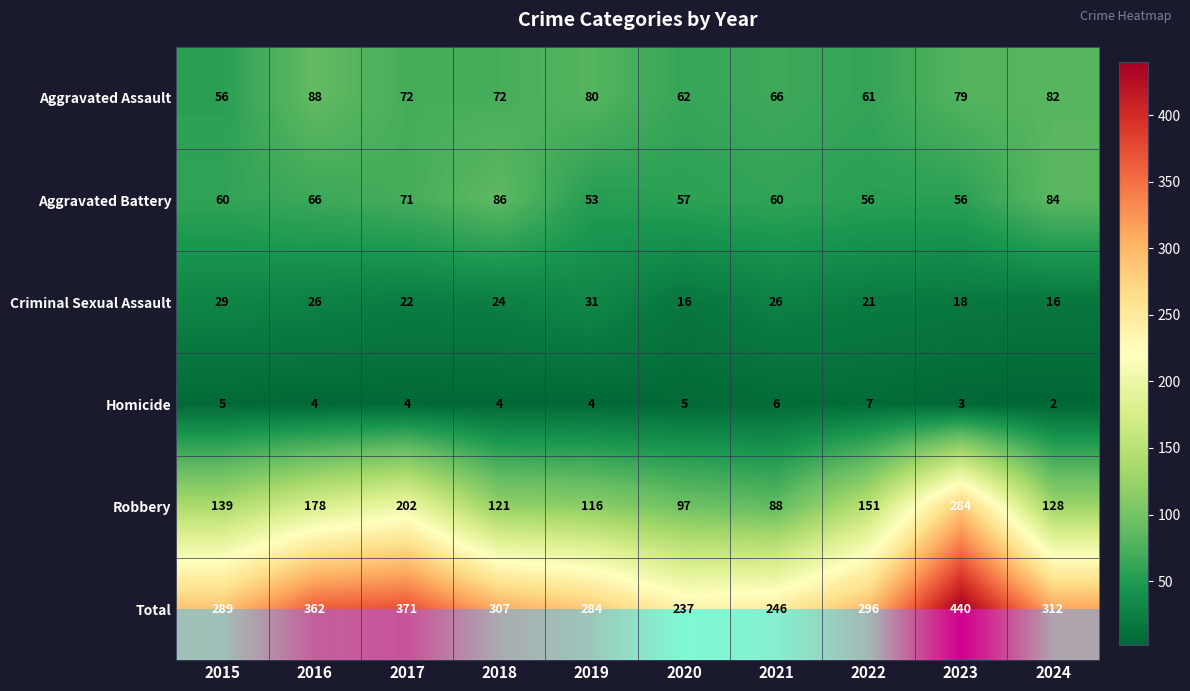

True or false: Aggravated Battery has a value of 57 at 2020.

True